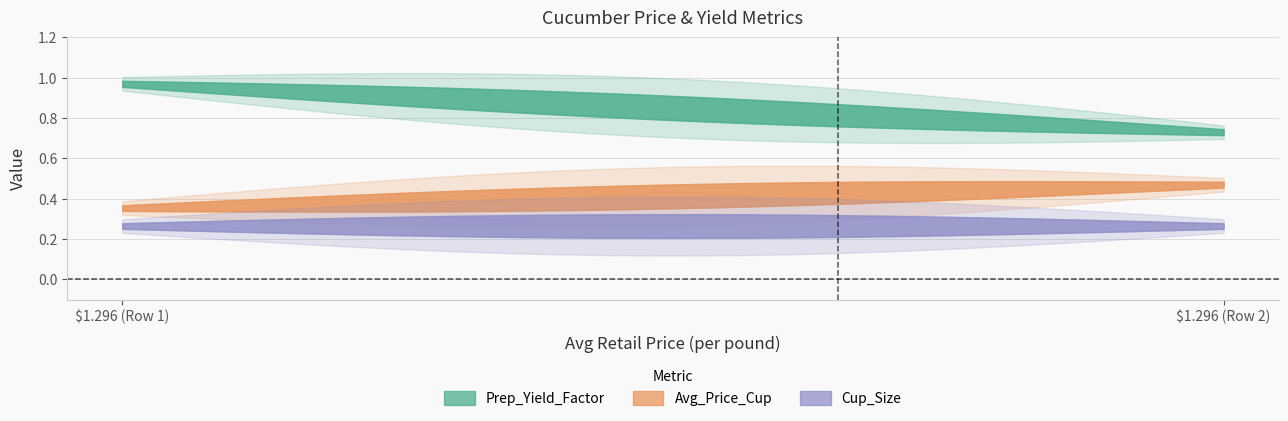

Rank the series by their average value, from lowest to highest.

Cup_Size, Avg_Price_Cup, Prep_Yield_Factor